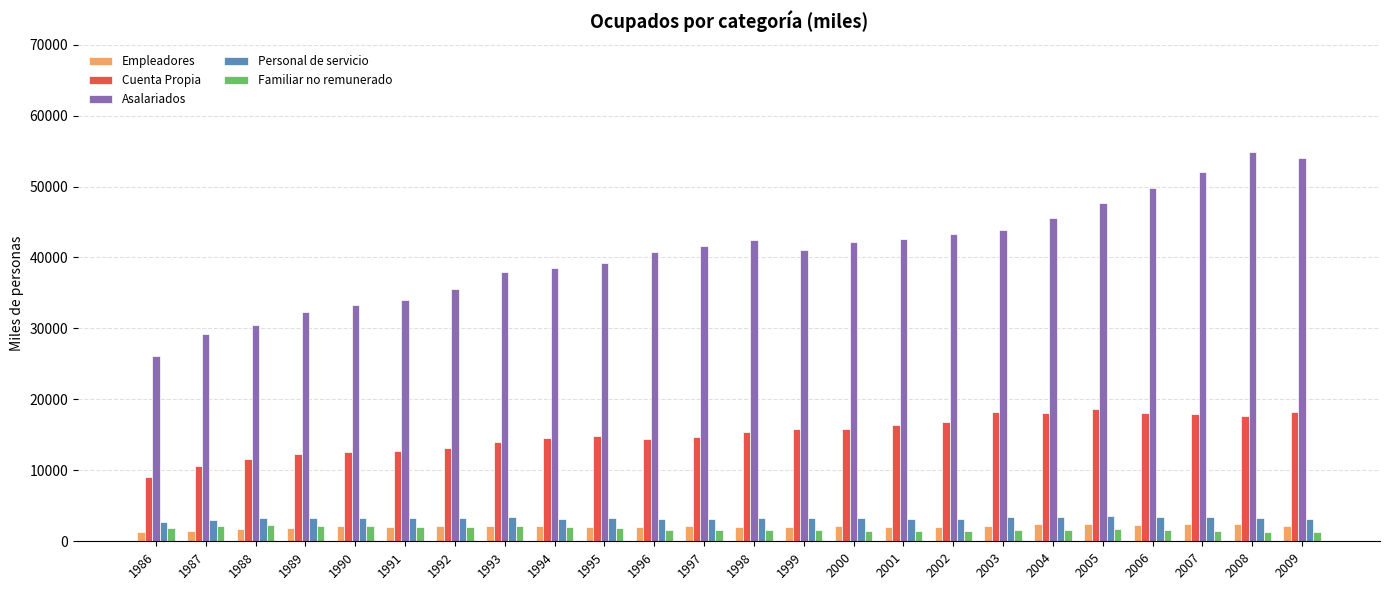

What is the sum of all Familiar no remunerado values?

41613.2